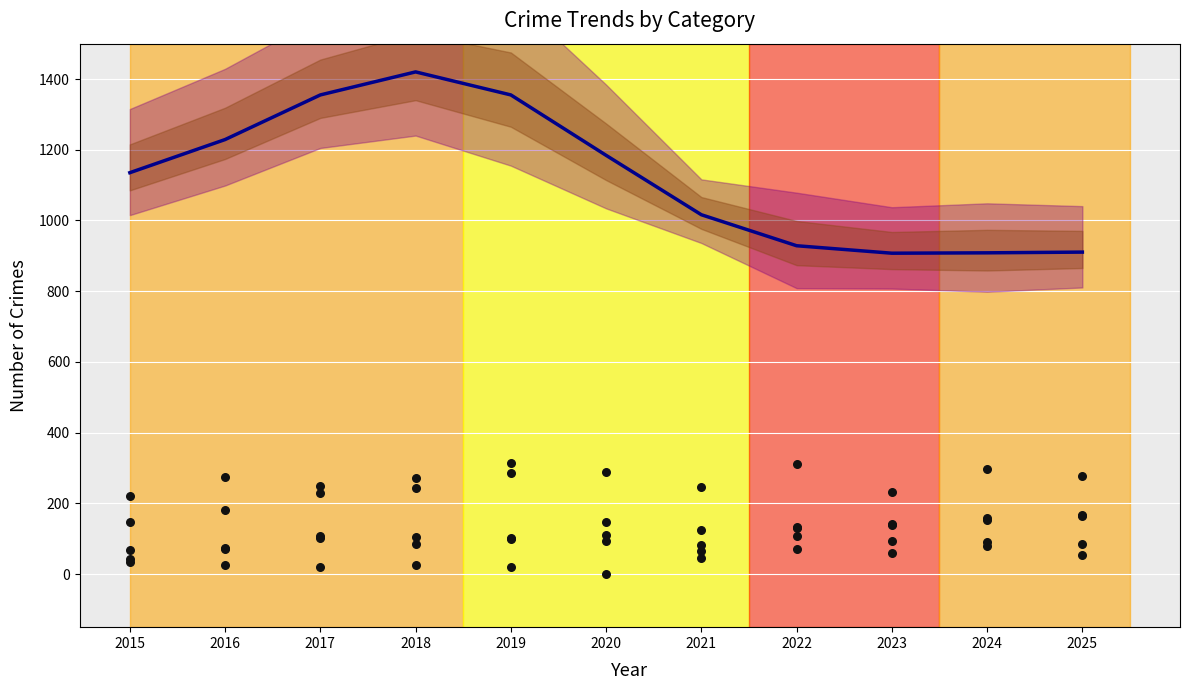

Which series has the widest spread of Y values?

Total (trend)